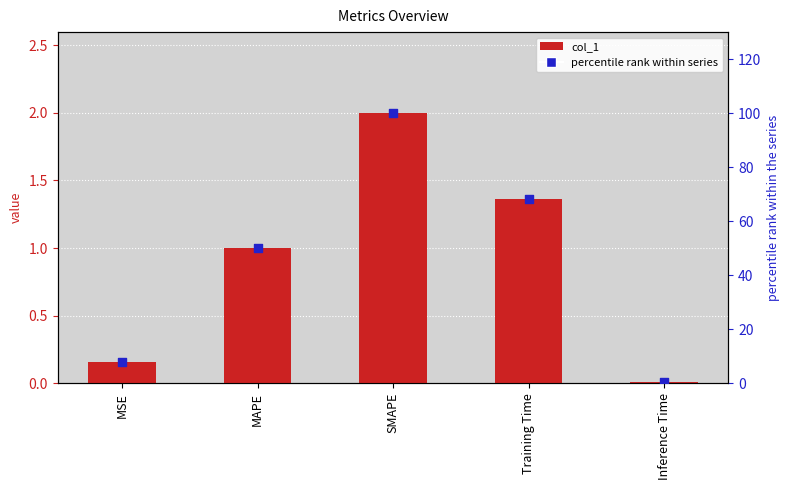

Which series has the largest total across all categories?

percentile rank within series